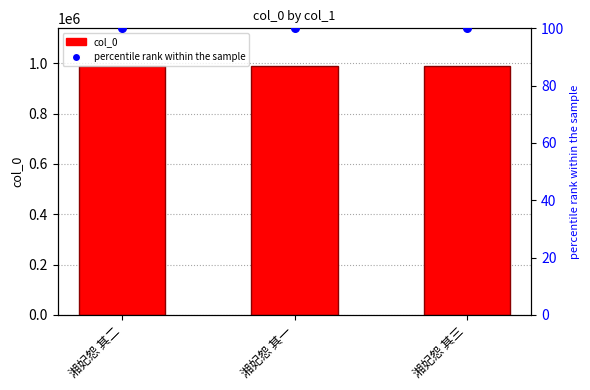

Which series reaches the maximum Y coordinate?

col_0